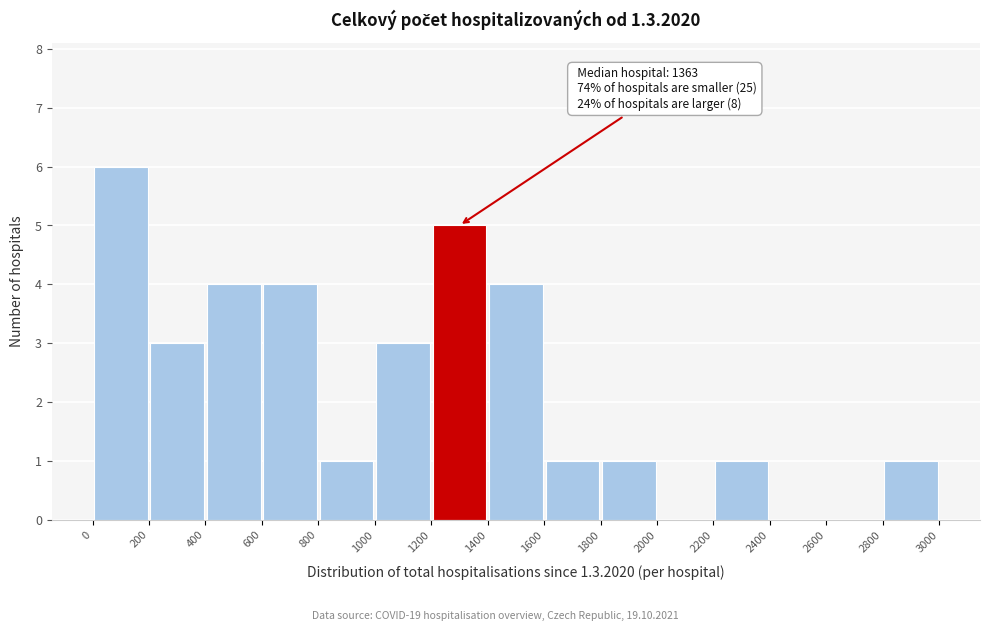

Over which range of the x-axis is the bar tallest?

0 to 200